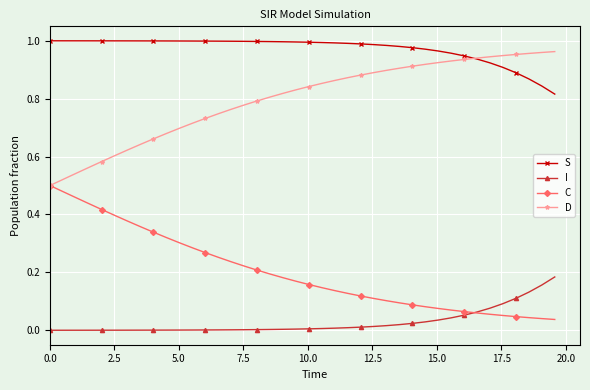

List the series in order of their overall mean, lowest first.

I, C, D, S